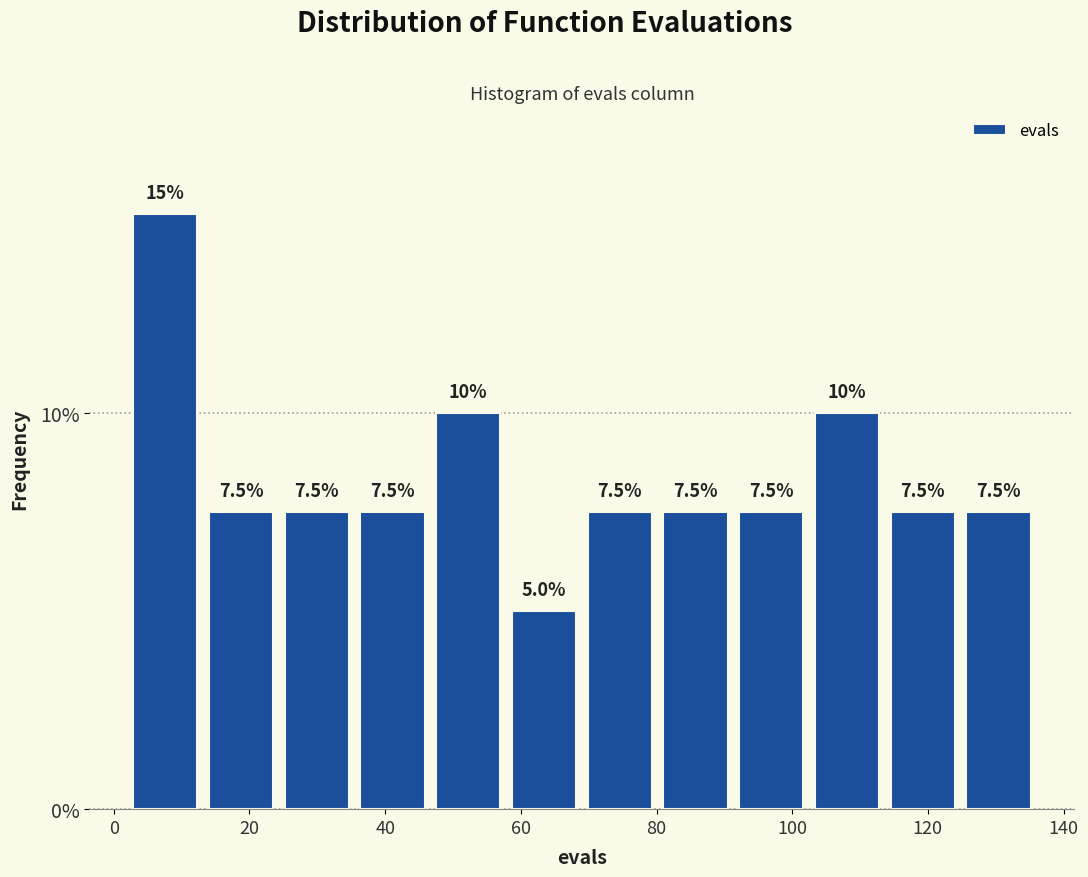

Reading left to right, list every bar in this chart as the range it spans on the x-axis followed by its height. The bar edges are not printed on the chart, so give them approximately, as read against the axis.

2 to 14: 15.0
14 to 24: 7.5
24 to 36: 7.5
36 to 46: 7.5
46 to 58: 10.0
58 to 70: 5.0
70 to 80: 7.5
80 to 92: 7.5
92 to 102: 7.5
102 to 114: 10.0
114 to 124: 7.5
124 to 136: 7.5